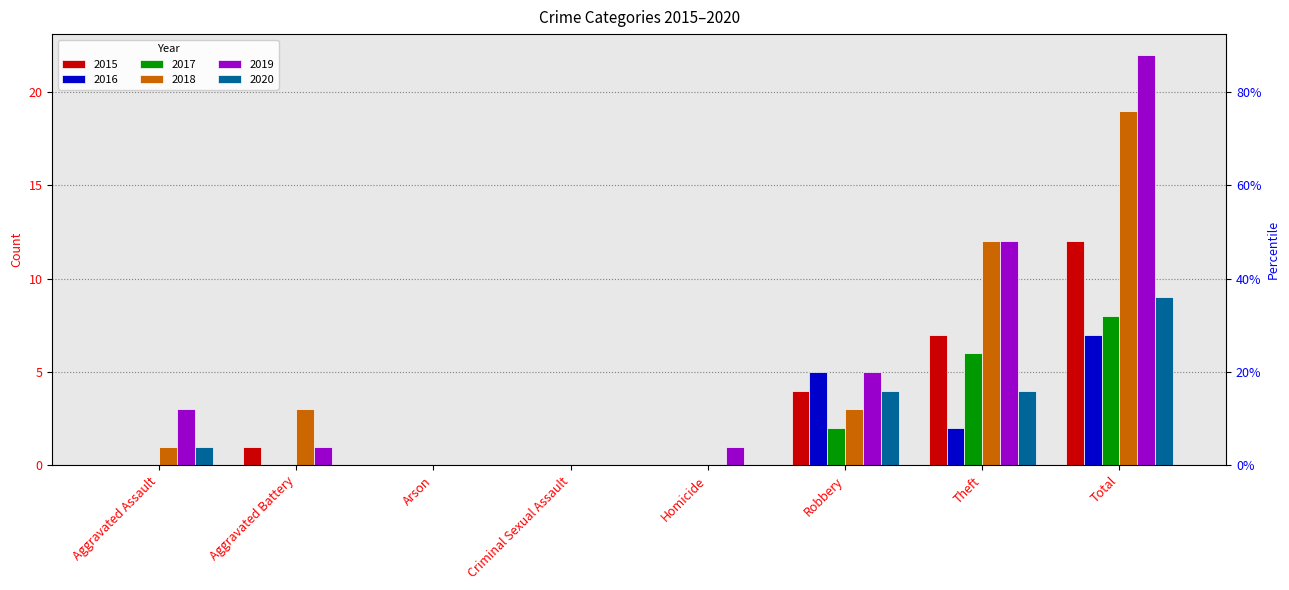

Which has a higher value, Aggravated Battery or Aggravated Assault?

Aggravated Battery